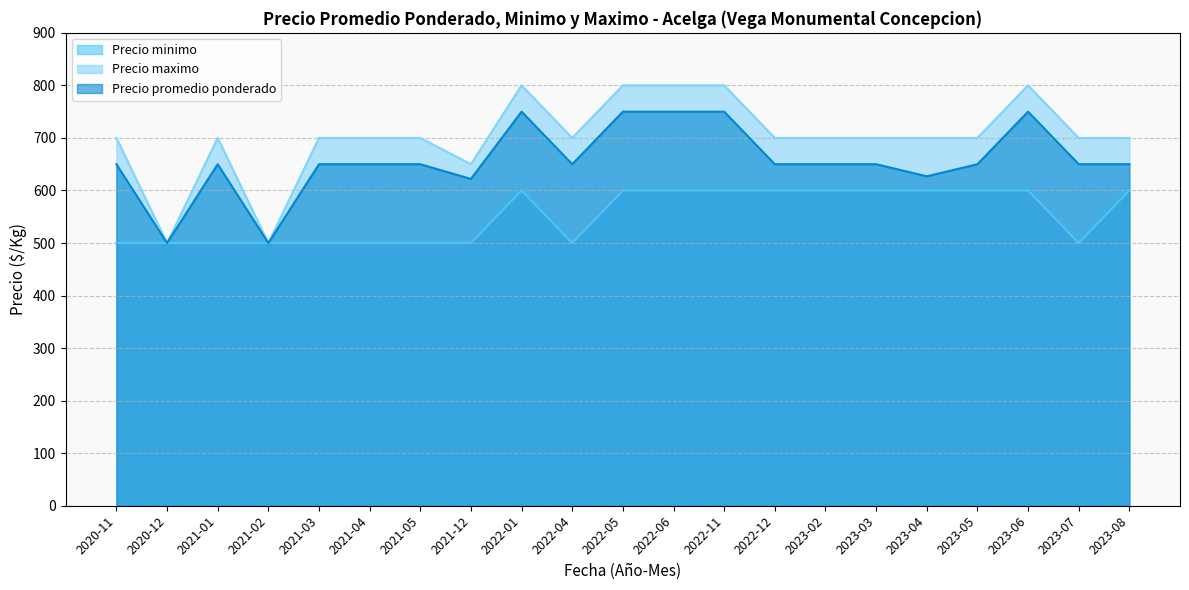

What is the difference between the maximum and minimum values in the Precio maximo series?

300